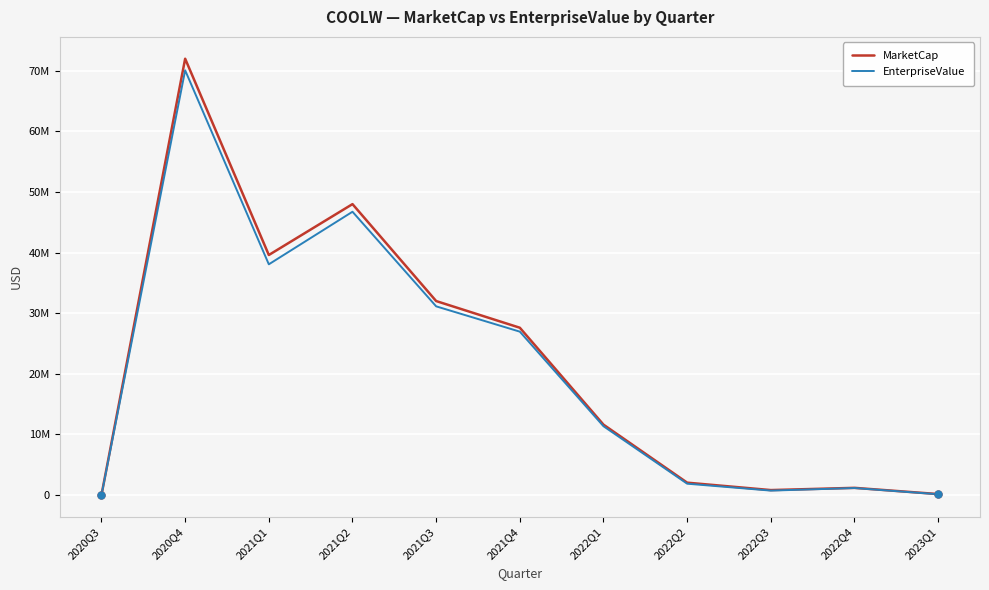

What are all the series names shown in the legend?

MarketCap, EnterpriseValue